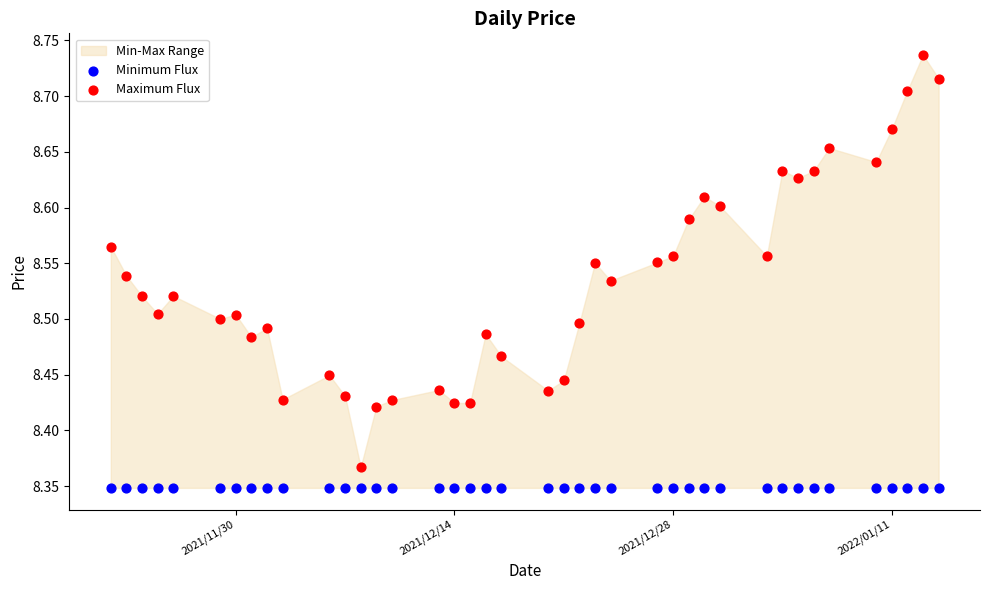

Which series reaches the minimum Y coordinate?

Minimum Flux